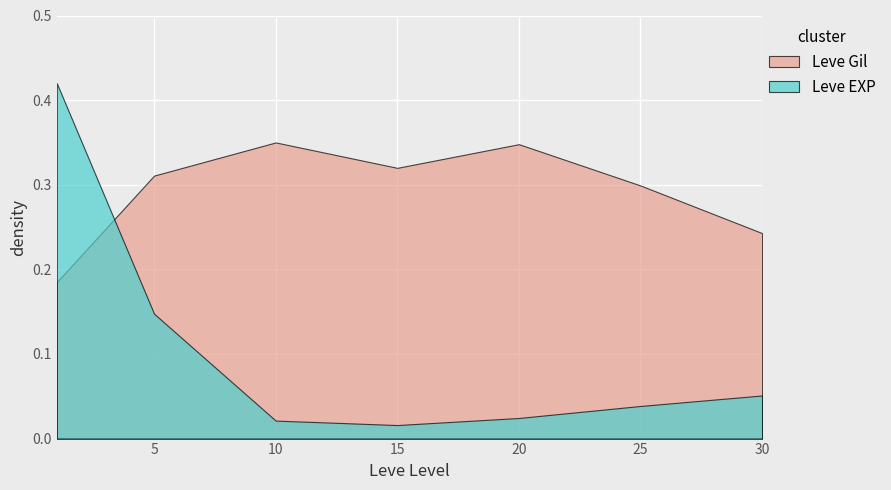

Which series changed the most between 5 and 20?

Leve EXP